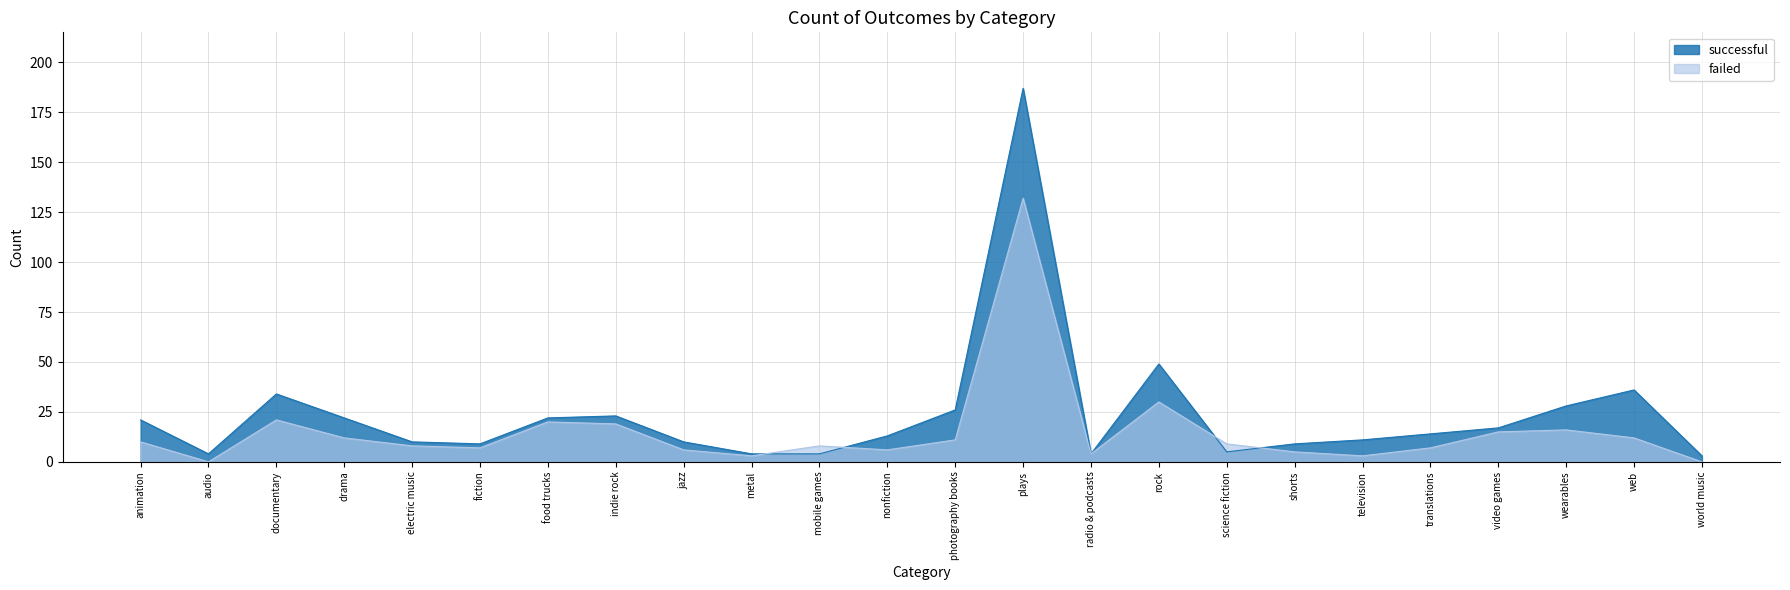

What is the label of the 1st point from the right?

world music